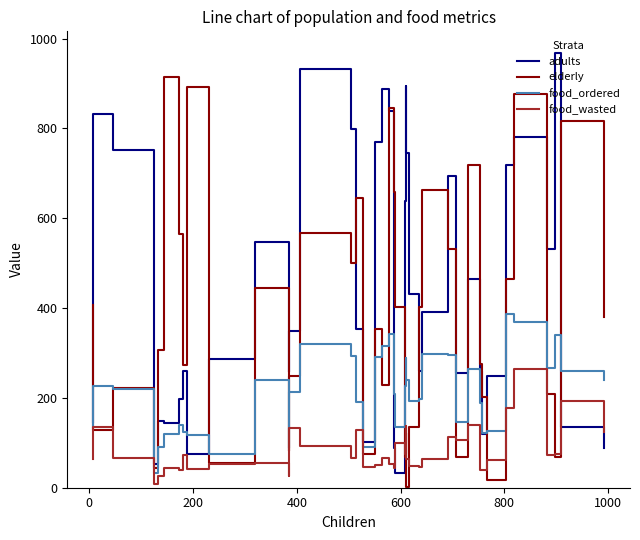

True or false: elderly and food_wasted cross at least once.

True